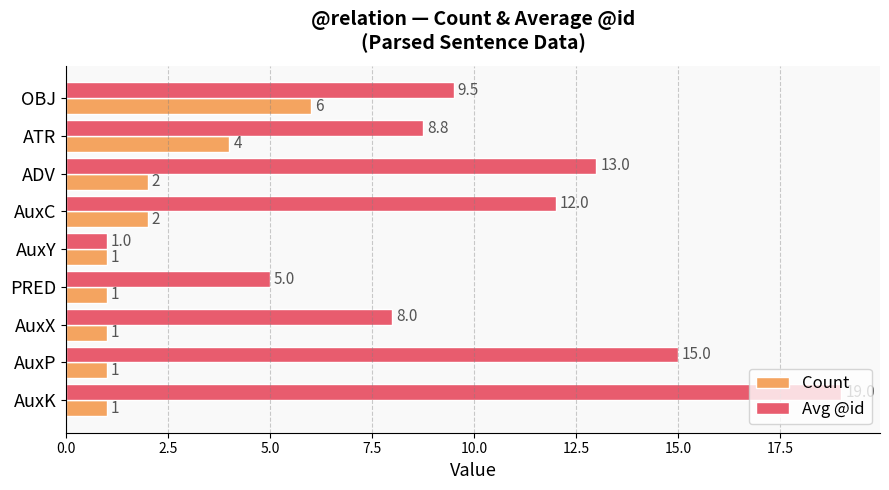

What are all the series names shown in the legend?

Count, Avg @id